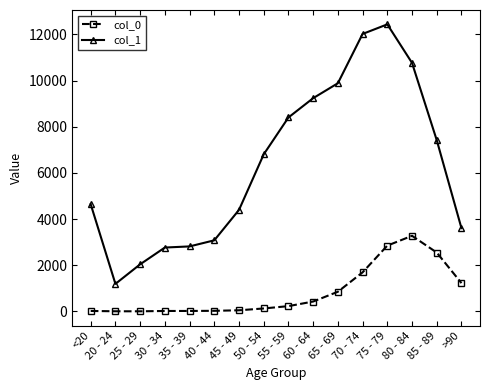

What is the spread (max minus min) of values at 55 - 59?

8173